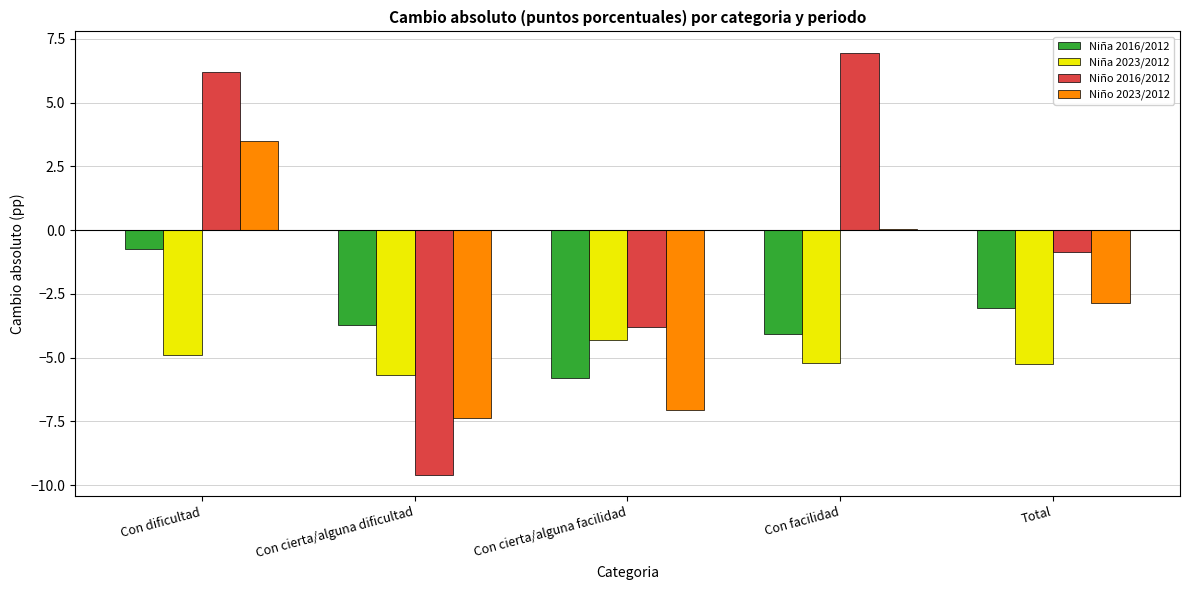

The value of Niño 2016/2012 at Con cierta/alguna facilidad is -3.8. True or false?

True